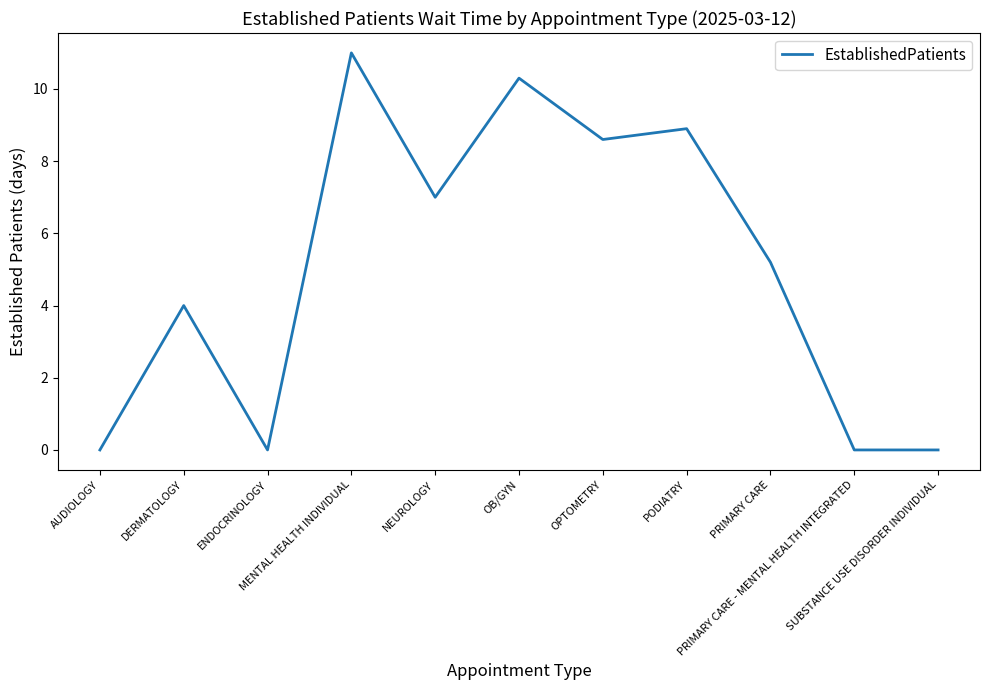

Where is the data nearest to the value 5?

PRIMARY CARE